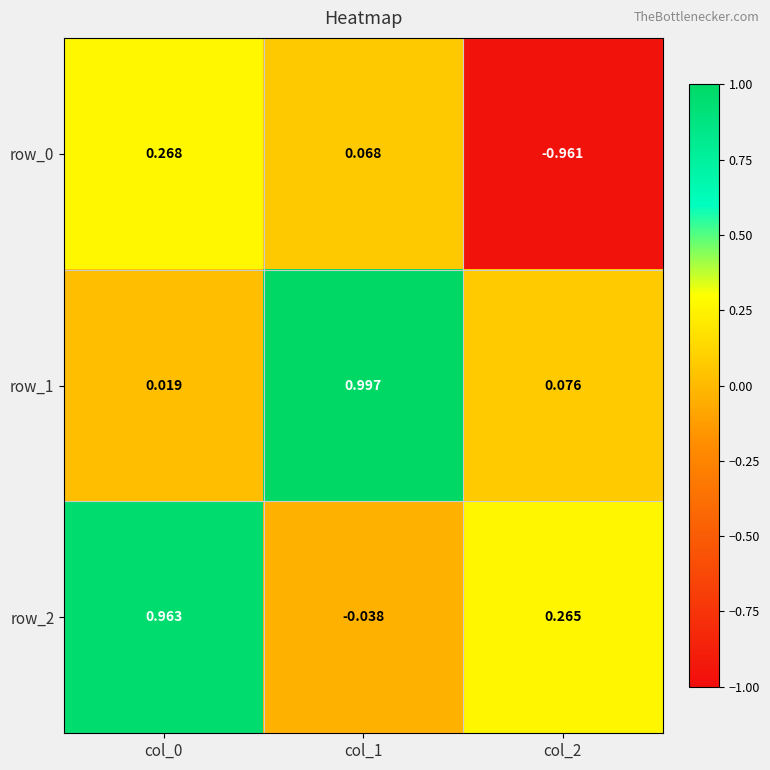

What is the difference between the row_1 values at col_2 and col_1?

0.9